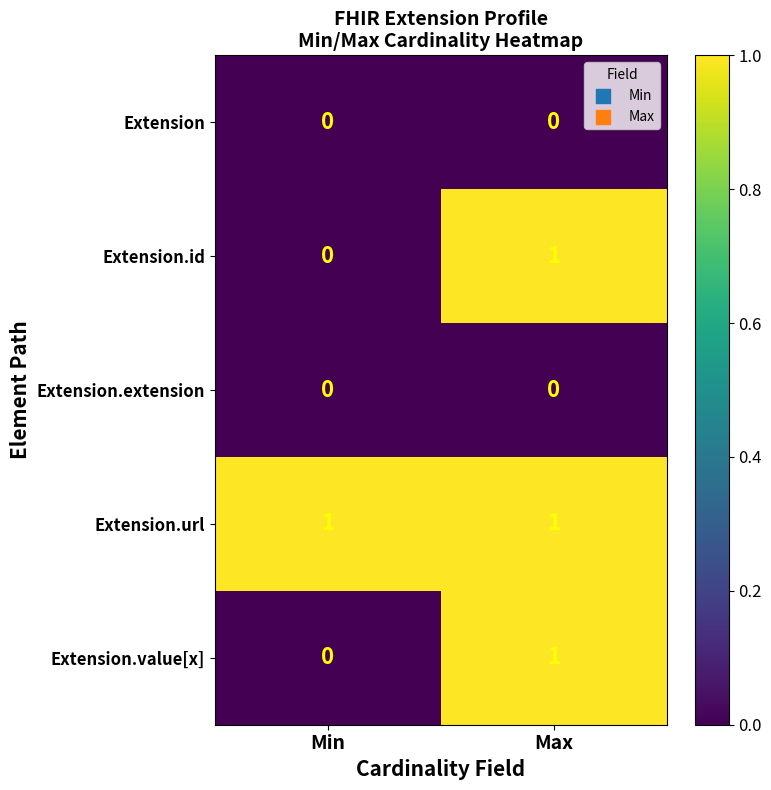

Rank the categories by Extension.value[x] value from highest to lowest.

Max, Min